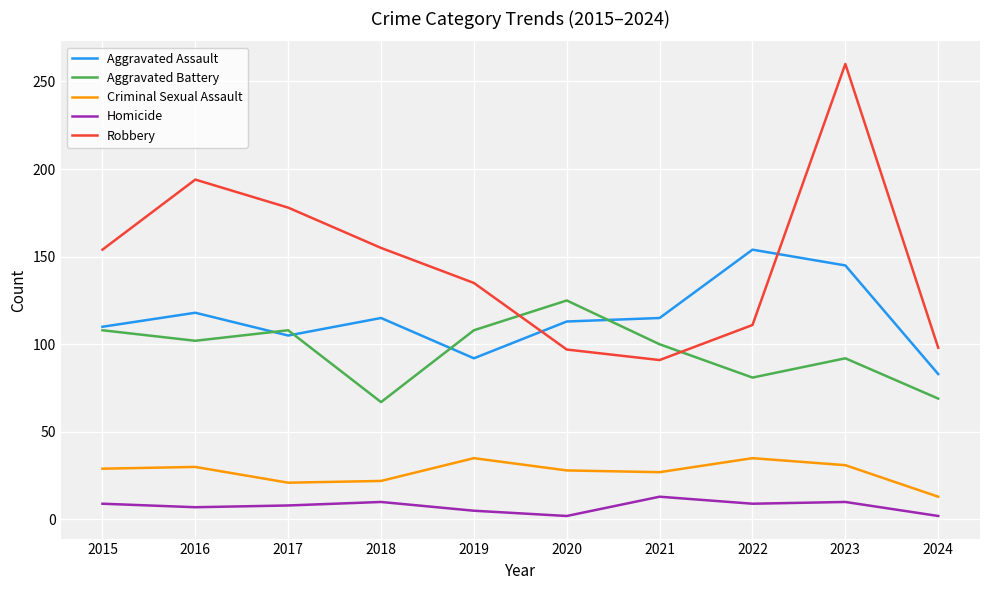

The Aggravated Assault series shows 92 at 2019. True or false?

True